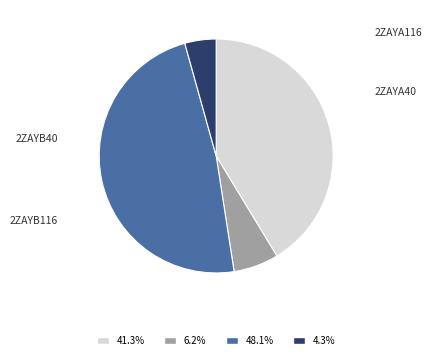

Is there any slice that represents more than half of the pie?

No